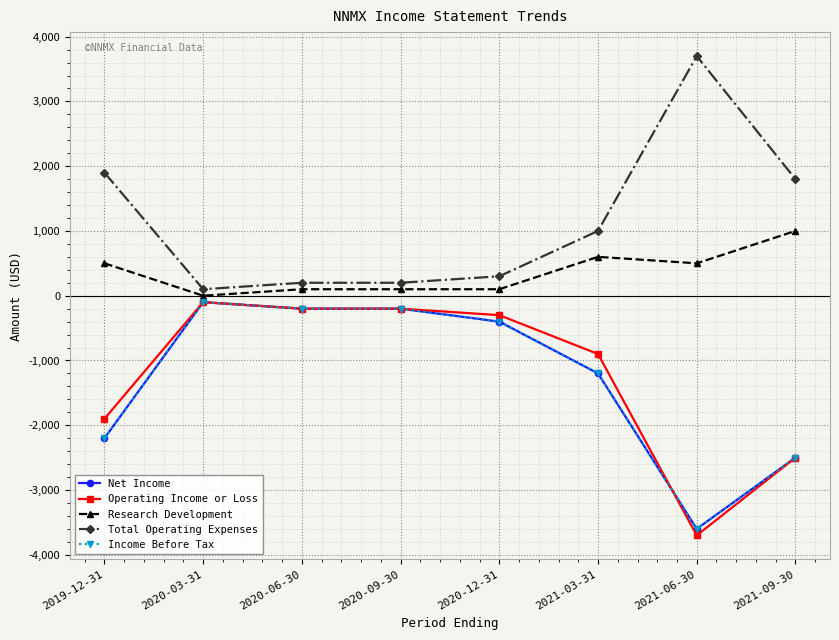

True or false: Income Before Tax has a value of -200 at 2020-09-30.

True